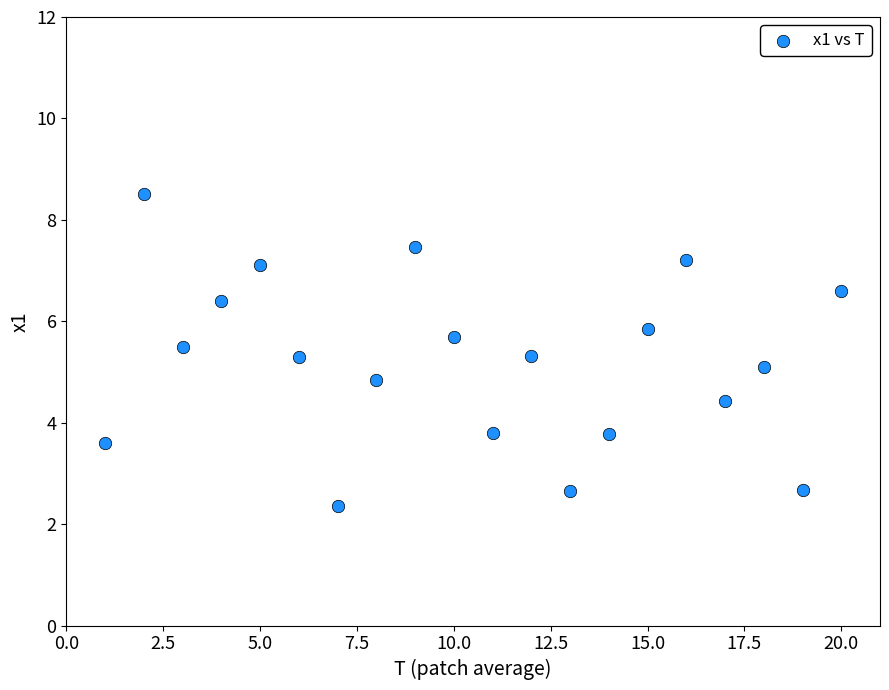

What is the range of X values (max minus min)?

19.0